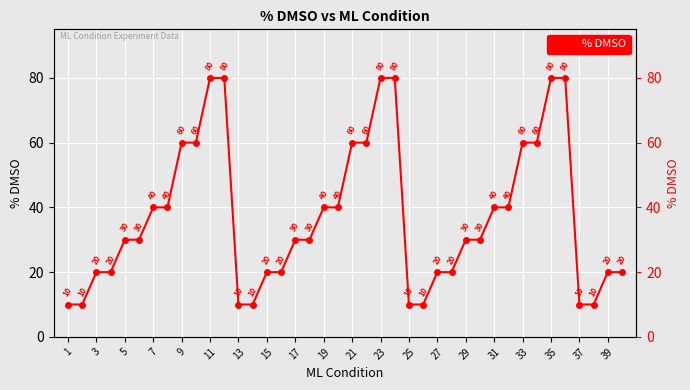

Reading left to right, list all the values displayed in this chart.

10	10	20	20	30	30	40	40	60	60	80	80	10	10	20	20	30	30	40	40	60	60	80	80	10	10	20	20	30	30	40	40	60	60	80	80	10	10	20	20